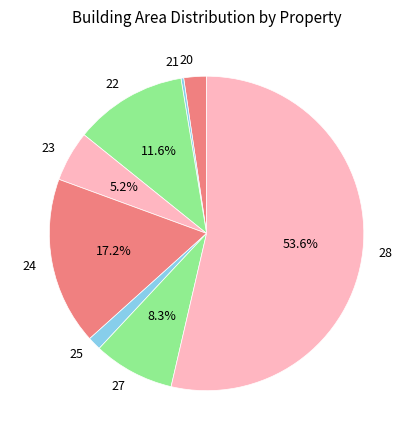

The 21 slice represents 0% of the pie. True or false?

True